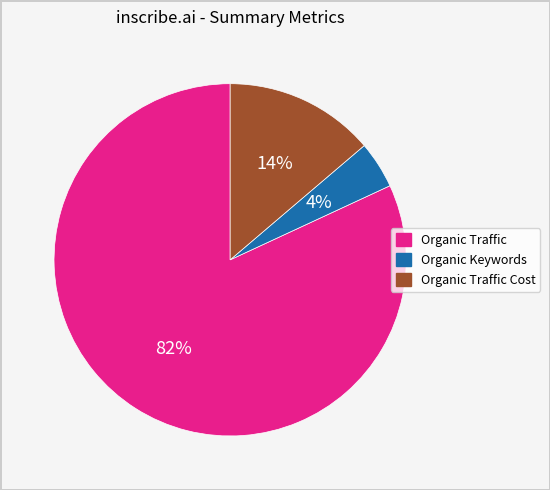

How many slices are in this pie chart?

3